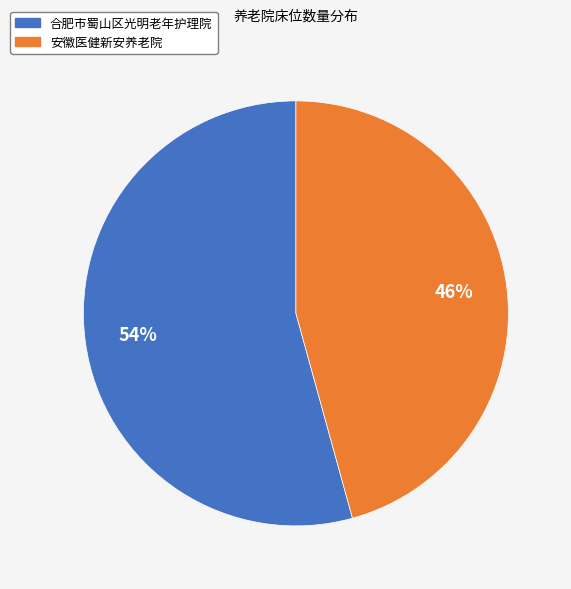

To the nearest percent, what portion does 安徽医健新安养老院 represent?

46%